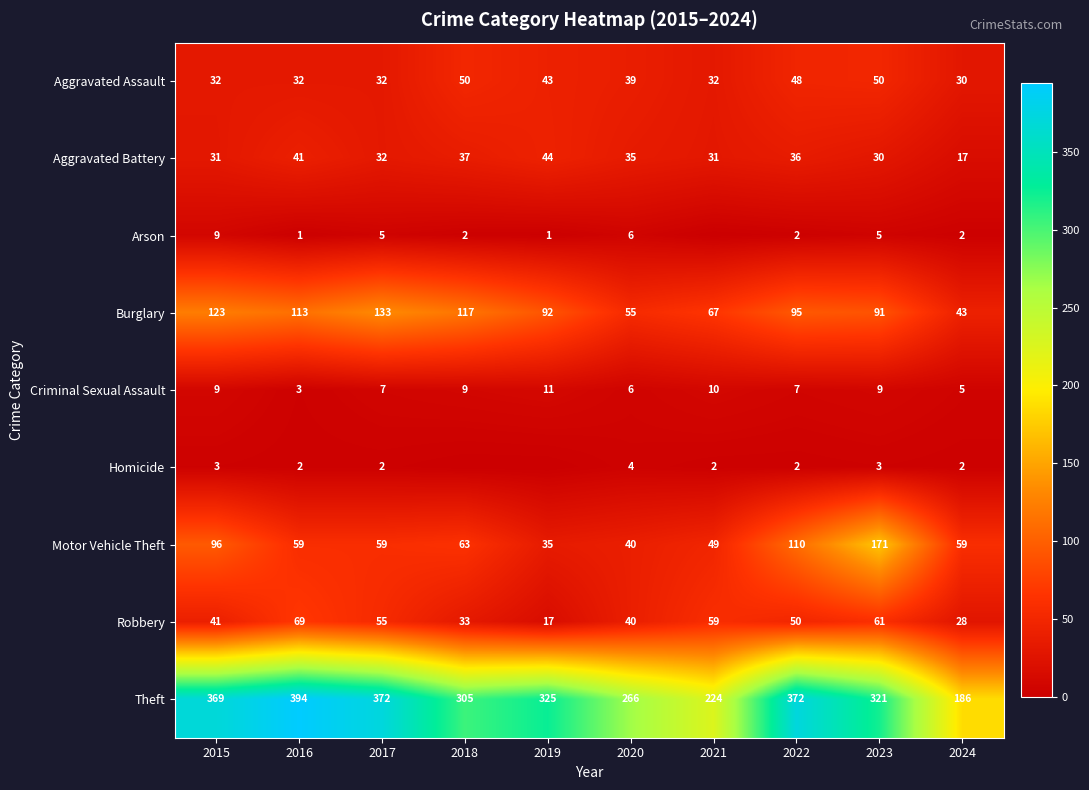

Is the value of Arson at 2024 greater than the value of Motor Vehicle Theft at 2017?

No